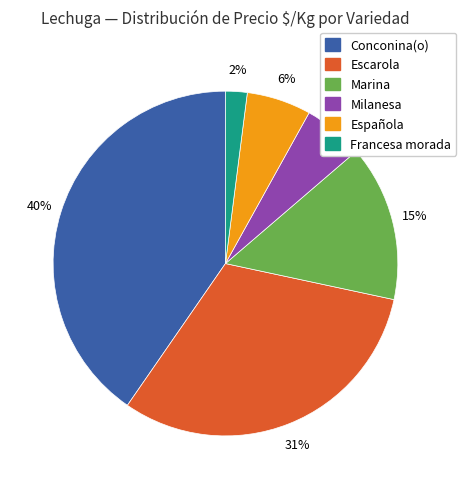

To the nearest percent, what is the difference between the largest and smallest slice percentages?

38%